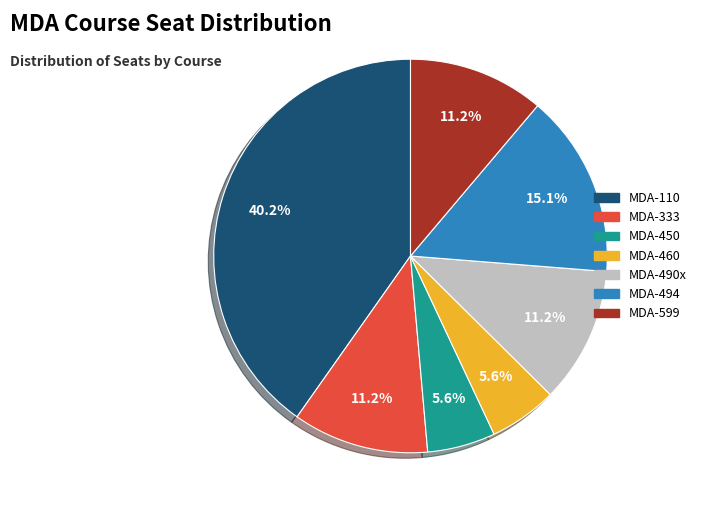

Is the sum of MDA-599 and MDA-494 greater than half?

No